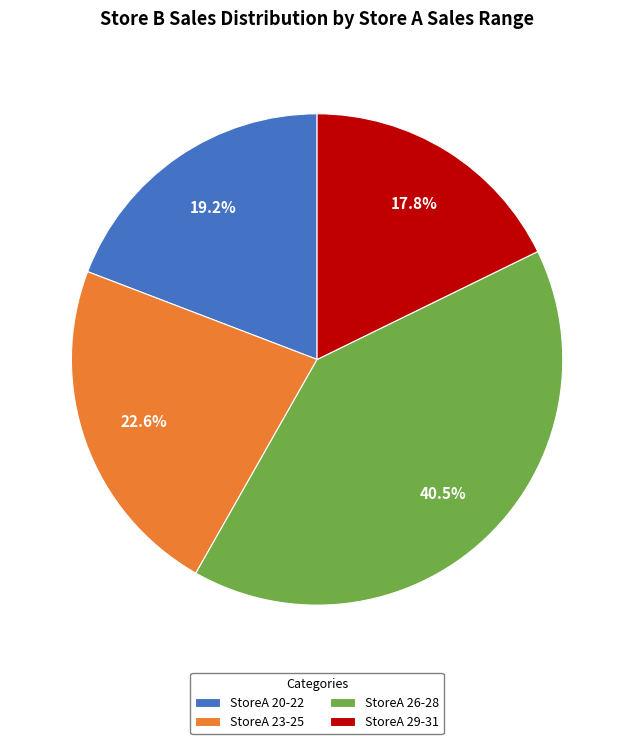

Does any single category account for the majority?

No